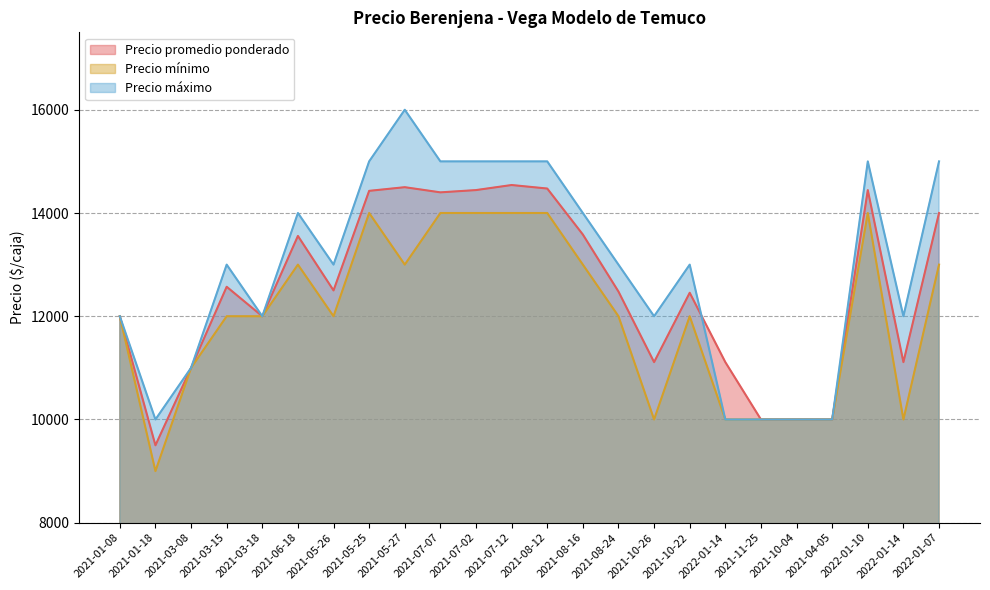

What are all the series names shown in the legend?

Precio promedio ponderado, Precio mínimo, Precio máximo